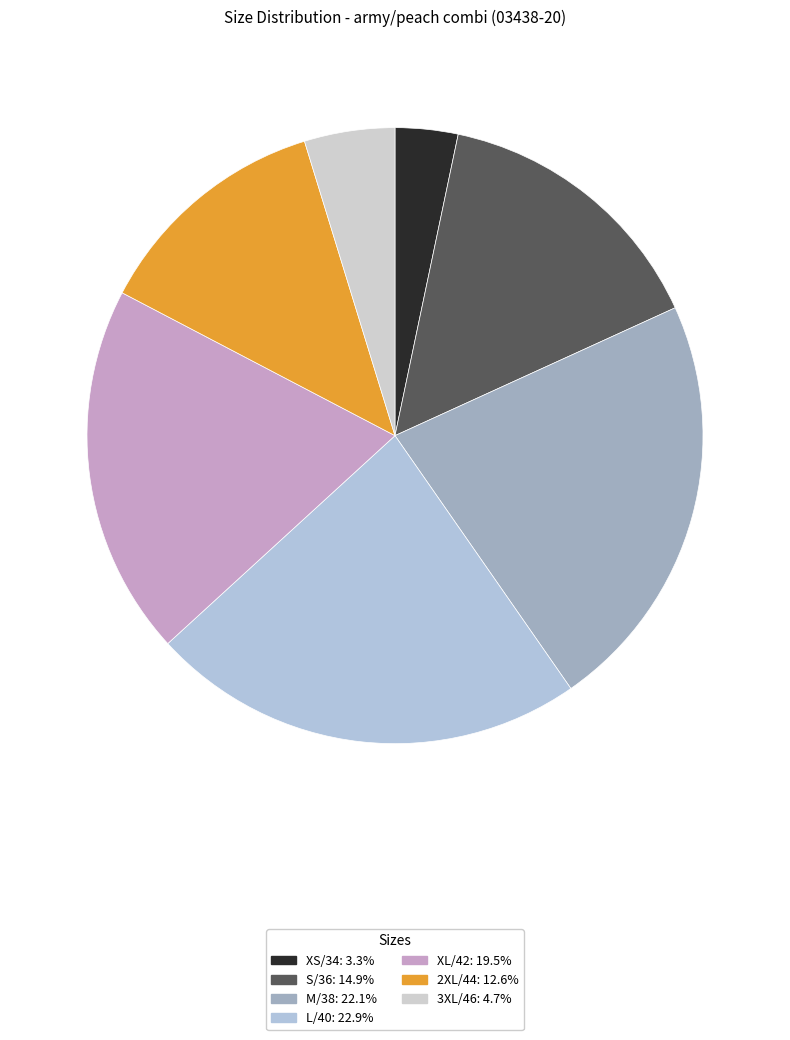

True or false: 2XL/44 accounts for 2% of the total.

False